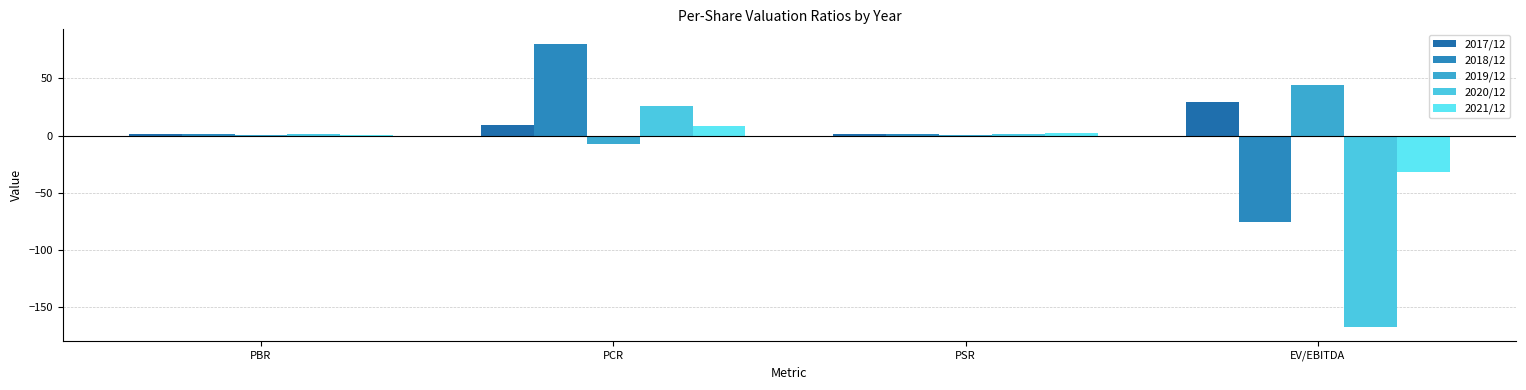

How many positive values does the 2018/12 series have?

3